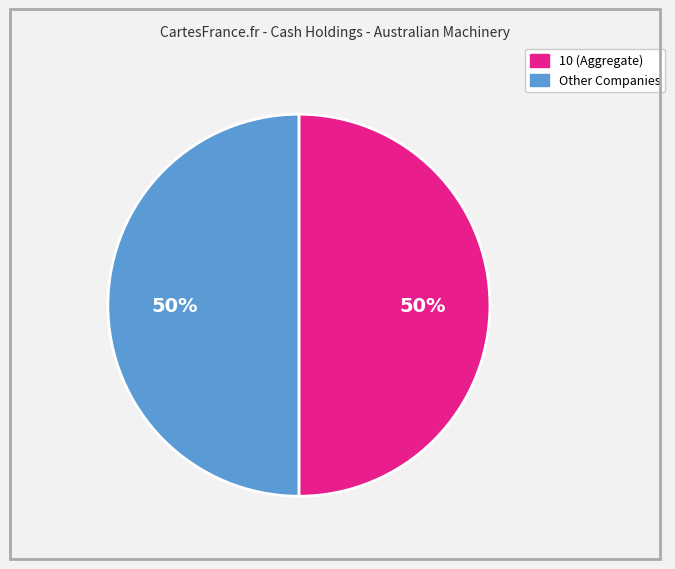

To the nearest percent, what is the average slice percentage?

50%